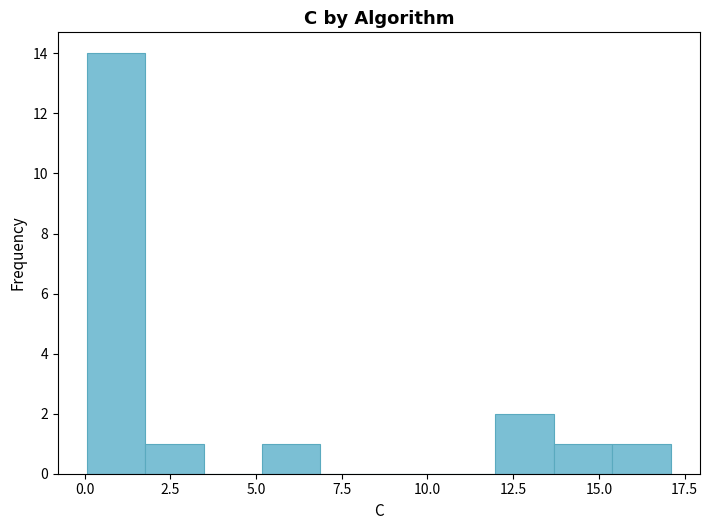

Read against the x-axis, roughly where is the centre of the tallest bar?

1.0